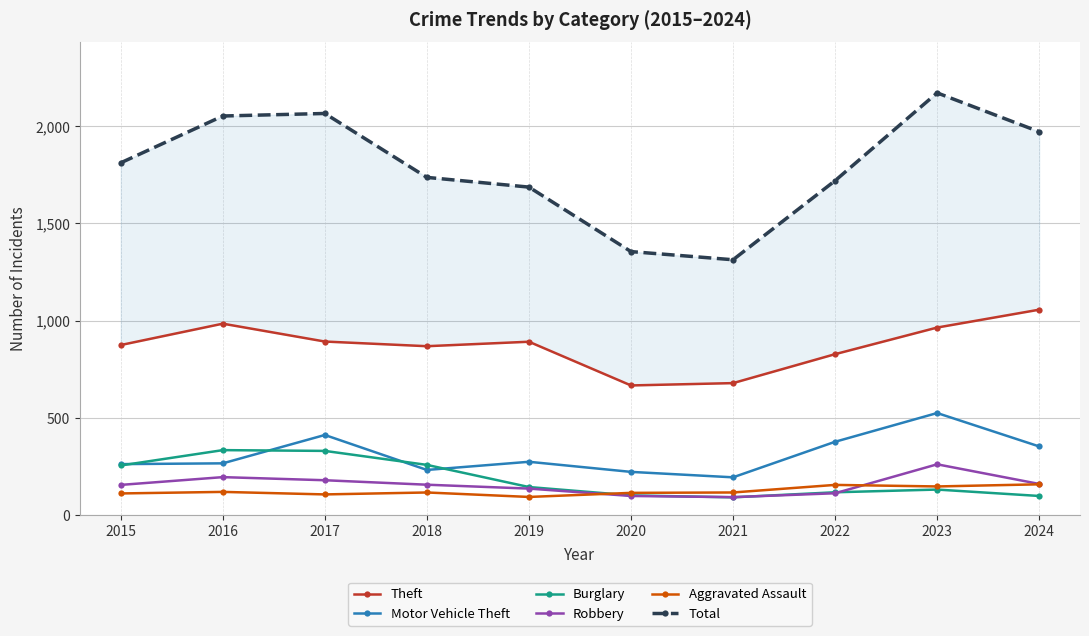

Is the value of Theft at 2019 greater than the value of Burglary at 2015?

Yes